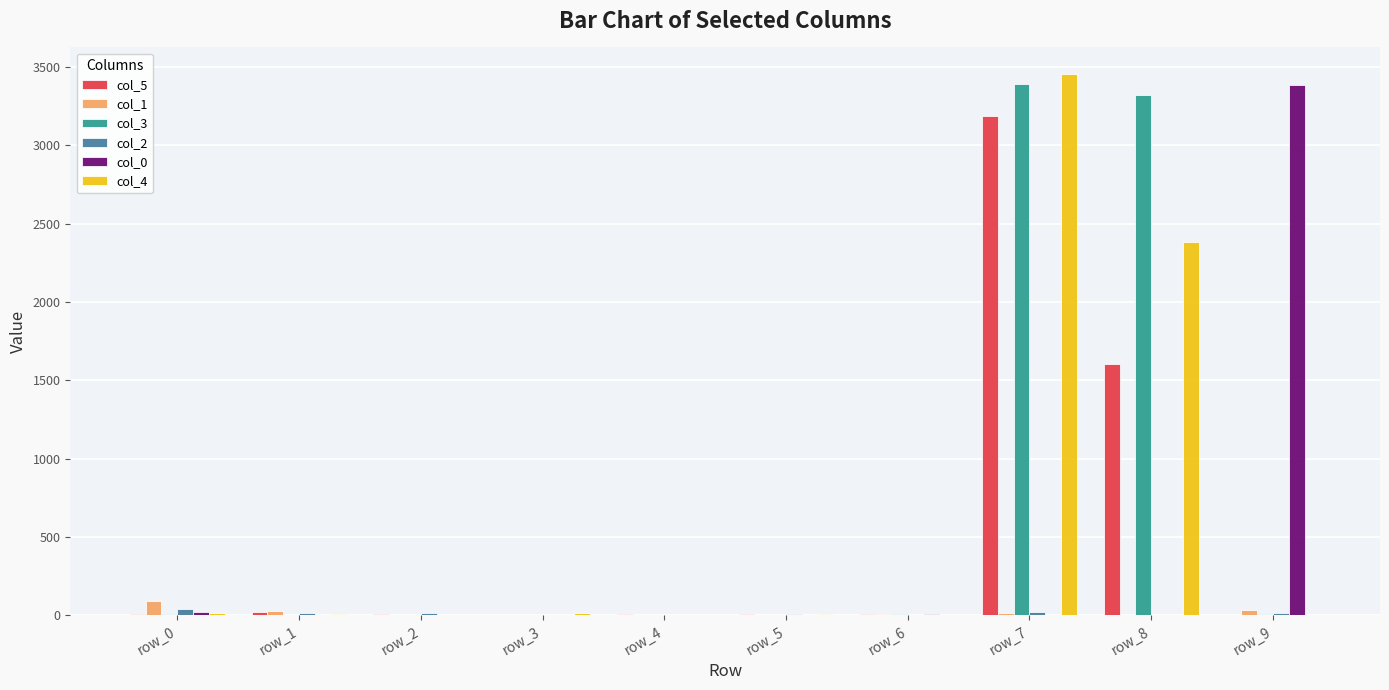

Does the chart contain stacked bars?

No